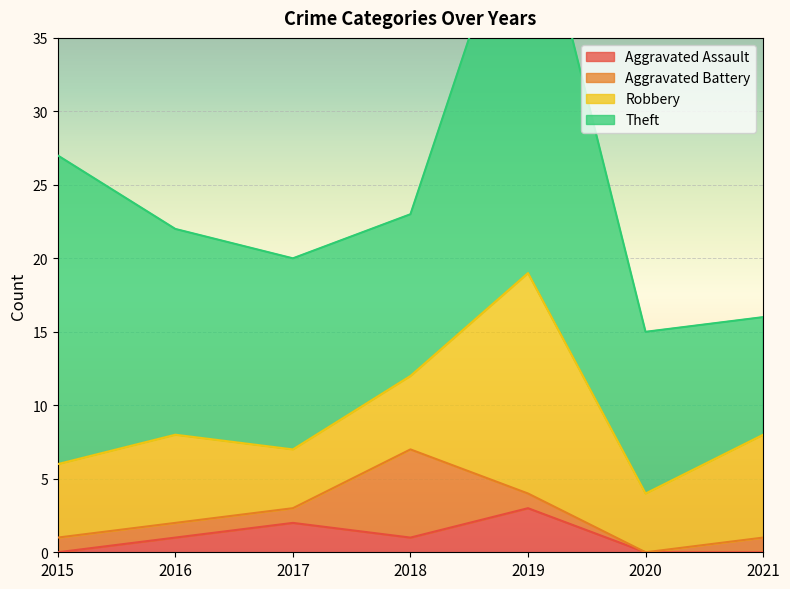

At how many categories does at least one series exceed 2?

7